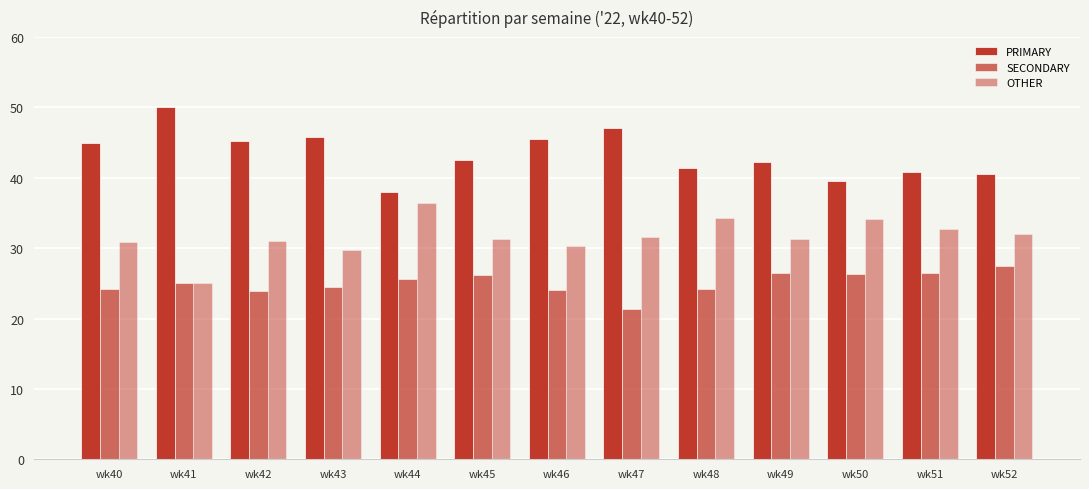

What is the spread (max minus min) of values at wk45?

16.3